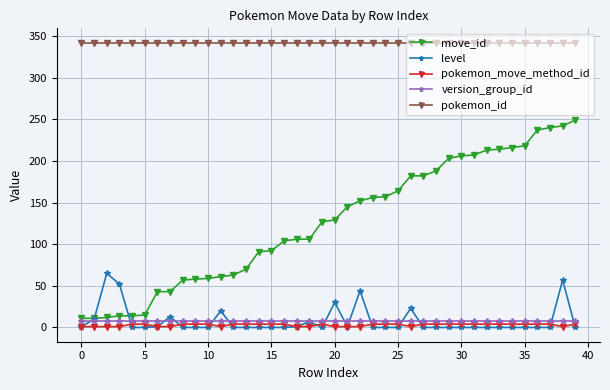

Which series has the largest total across all categories?

pokemon_id